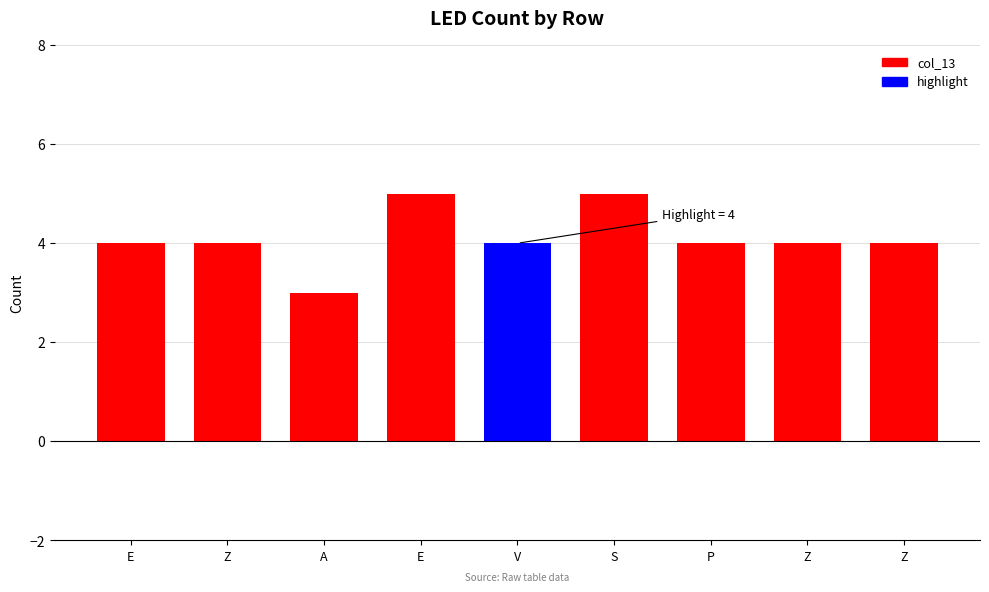

How many bars are there in total?

9